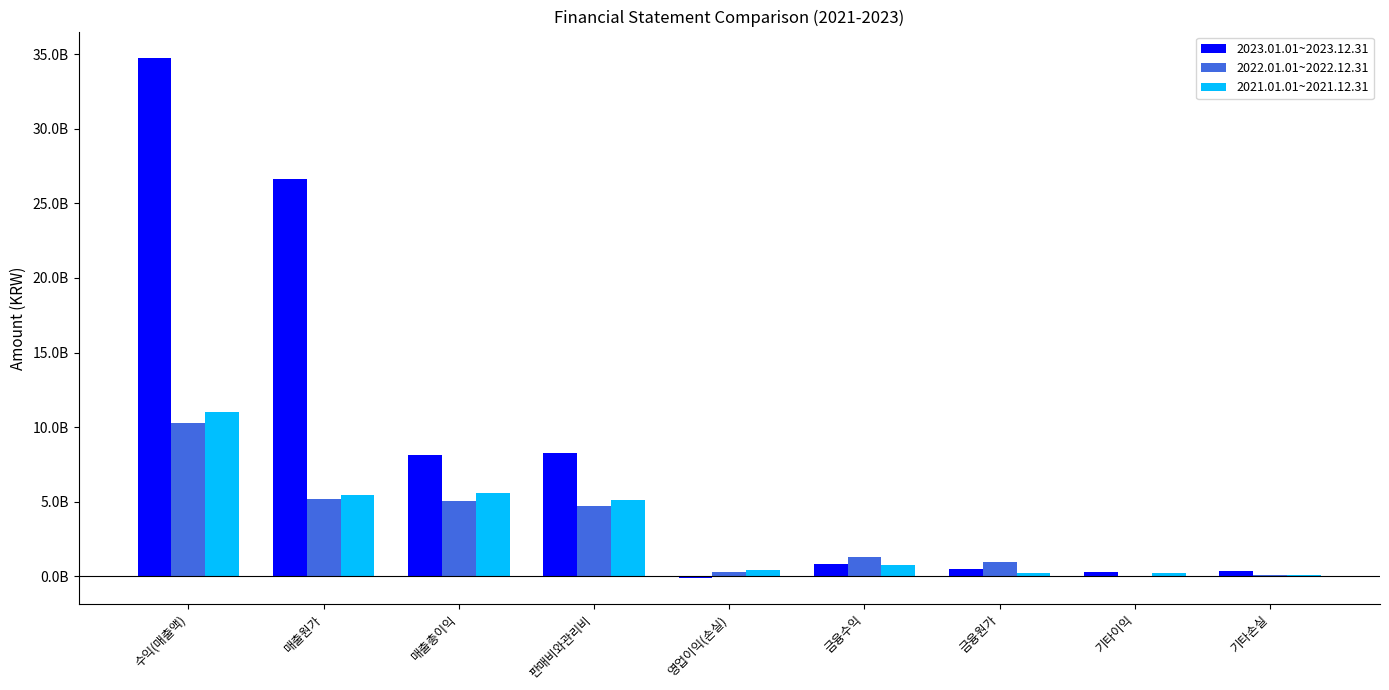

What are all the series names shown in the legend?

2023.01.01~2023.12.31, 2022.01.01~2022.12.31, 2021.01.01~2021.12.31